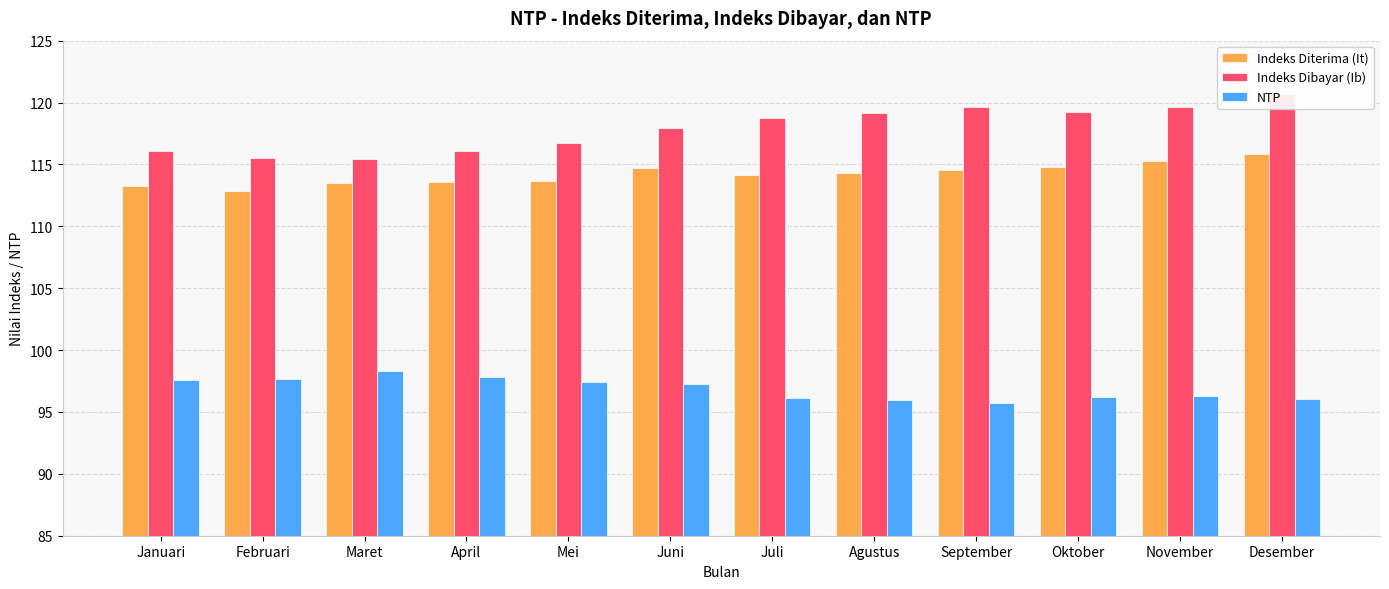

Reading right to left, what are all the values shown in this chart?

Indeks Diterima (It): 115.9	115.2	114.8	114.5	114.3	114.2	114.7	113.7	113.6	113.5	112.8	113.2
Indeks Dibayar (Ib): 120.7	119.7	119.2	119.7	119.1	118.7	117.9	116.7	116.1	115.4	115.5	116.0
NTP: 96.0	96.3	96.2	95.7	95.9	96.2	97.3	97.4	97.8	98.3	97.6	97.6